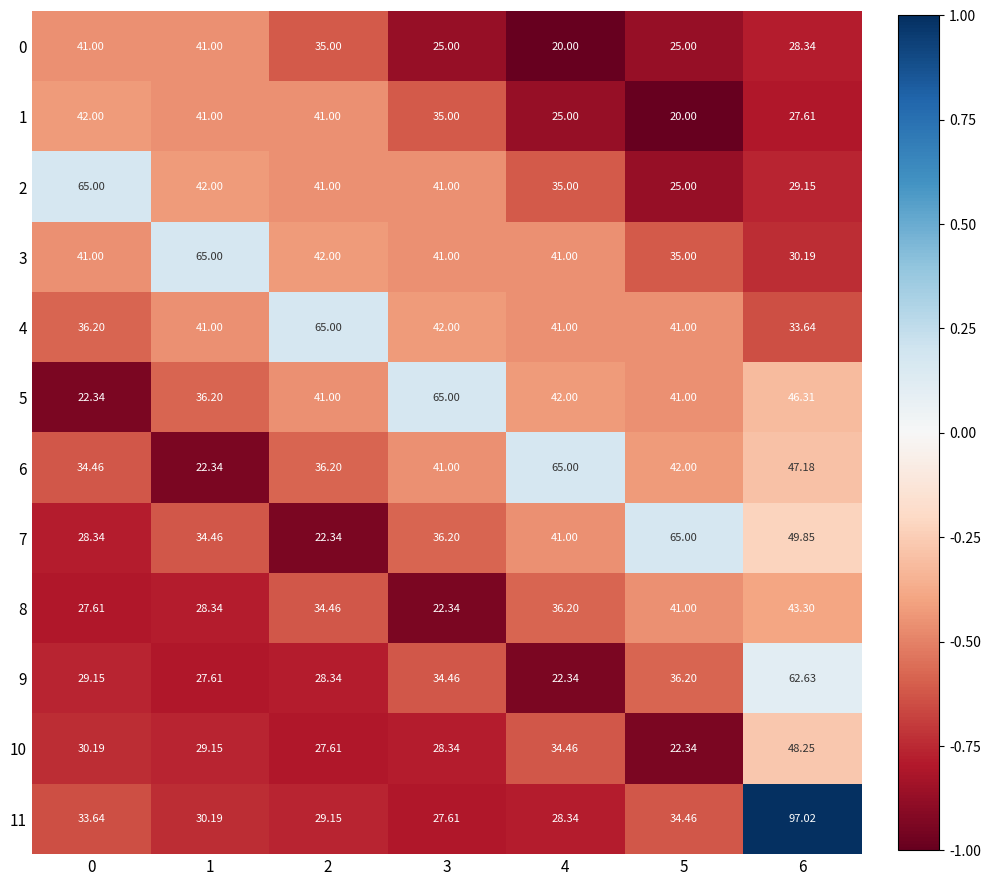

Is the value of 5 at 2 greater than the value of 6 at 4?

No